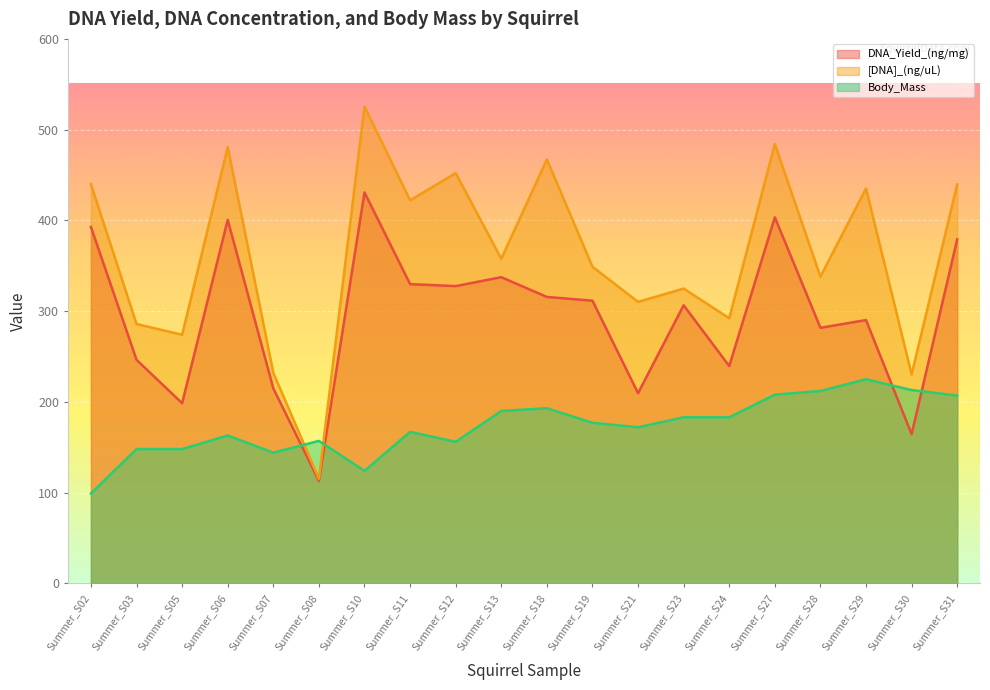

Reading left to right, list all the values displayed in this chart.

DNA_Yield_(ng/mg): 392.7	246.3	198.5	400.6	214.8	112.9	430.8	329.8	327.6	337.4	315.6	311.5	209.6	306.4	239.5	403.4	281.6	290.1	164.4	379.0
[DNA]_(ng/uL): 439.9	285.8	274.0	480.7	232.0	115.2	525.6	422.1	452.1	357.6	467.1	348.9	310.2	324.8	292.2	484.1	338.0	435.2	230.2	439.7
Body_Mass: 99.1	148.0	148.0	163.0	144.0	157.0	124.0	167.0	156.0	190.0	193.0	177.0	172.0	183.0	183.0	208.0	212.0	225.0	213.0	207.0